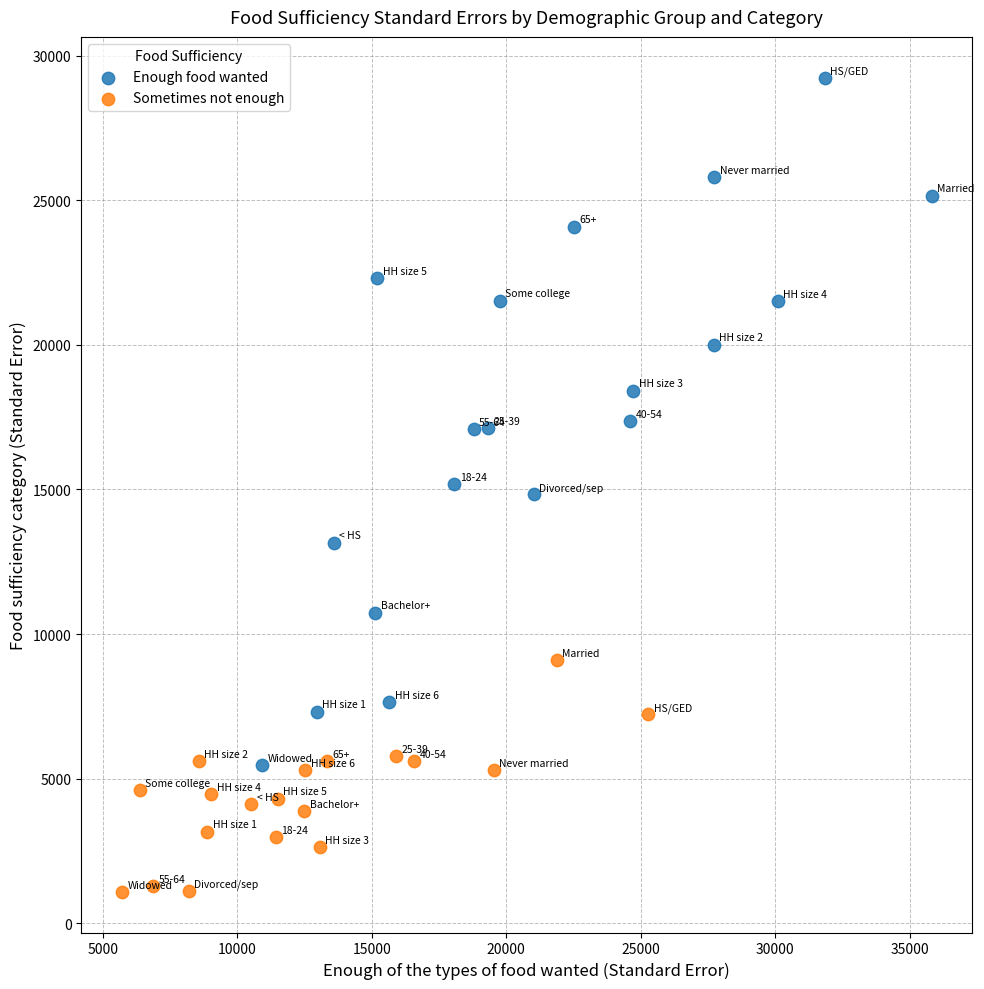

Which series has the widest spread of Y values?

Enough food wanted